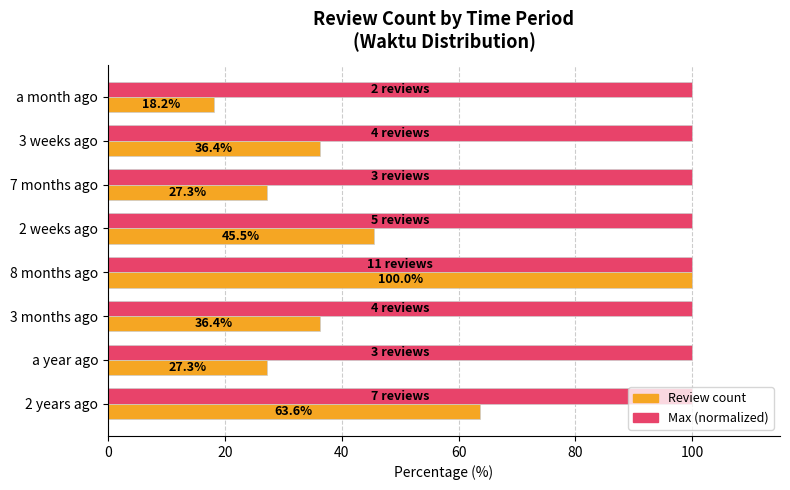

Count the number of categories in the chart.

8